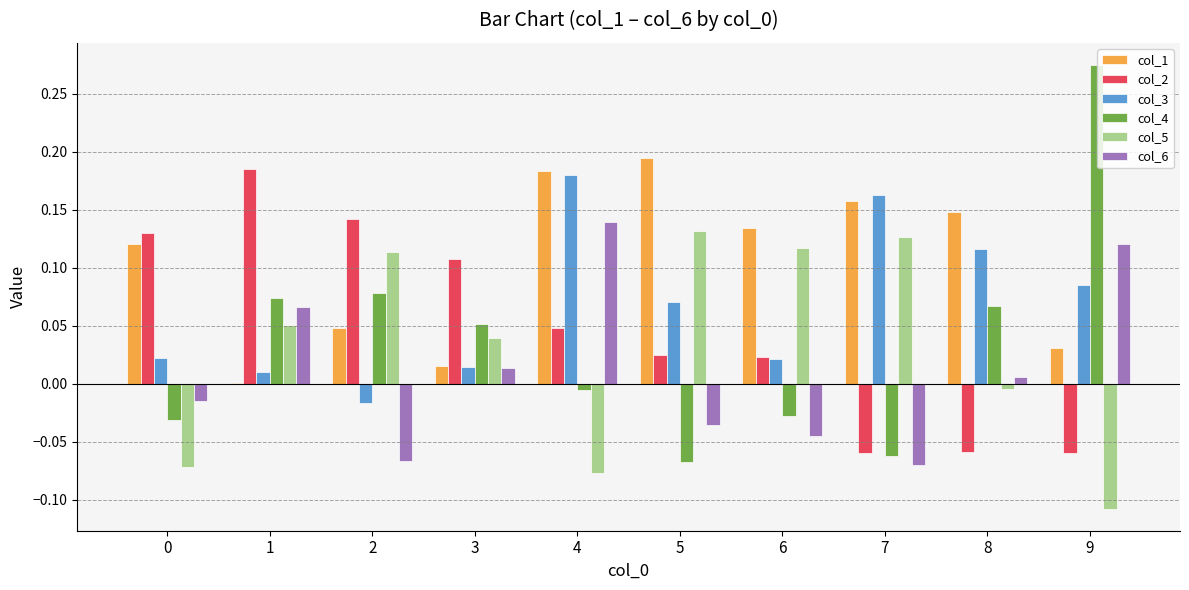

Which series has the largest total across all categories?

col_1